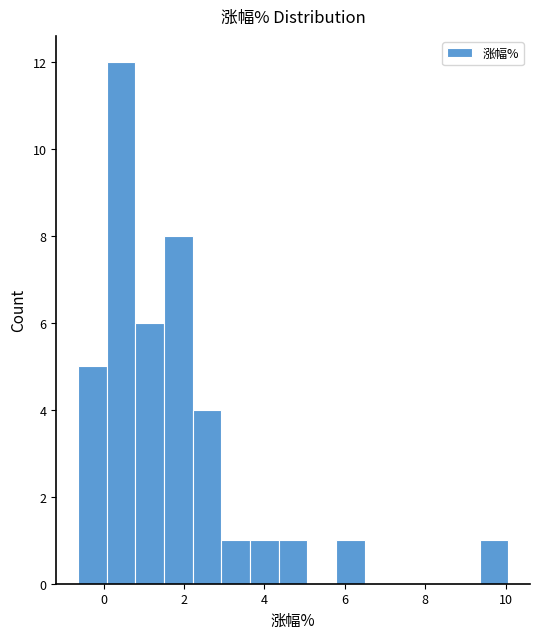

Read against the x-axis, roughly where is the centre of the tallest bar?

0.4